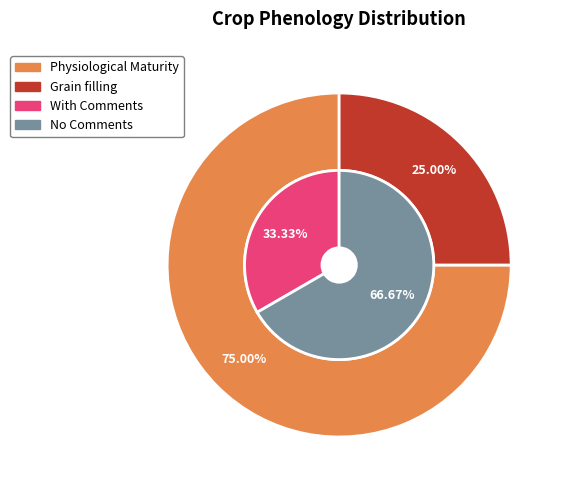

To the nearest percent, what is the combined percentage of Grain filling and Physiological Maturity?

100%